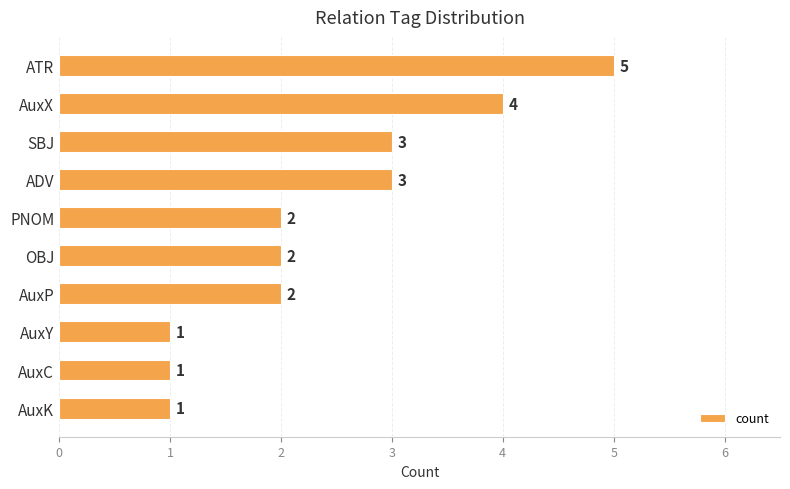

What is the difference between the second highest and minimum values?

3